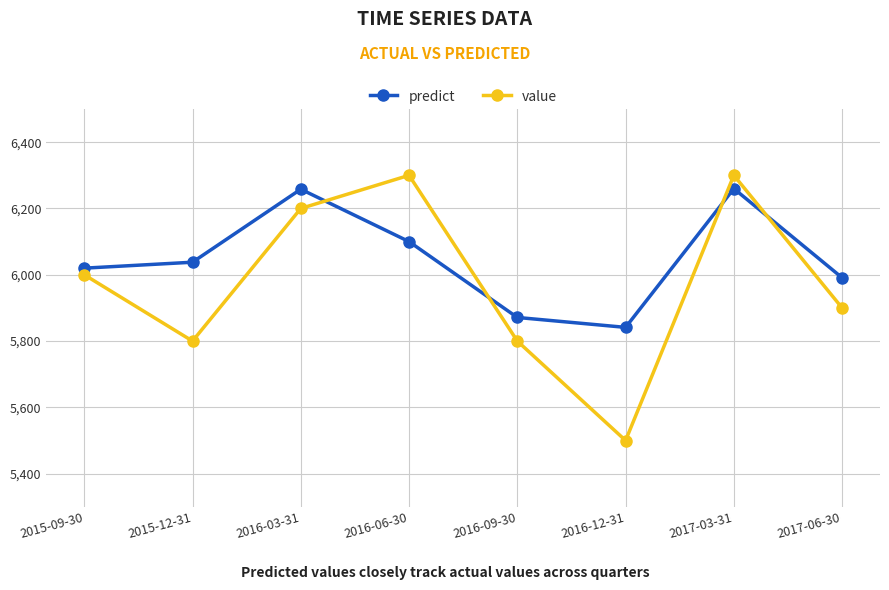

What is the difference between the maximum and second lowest values in the value series?

500.0